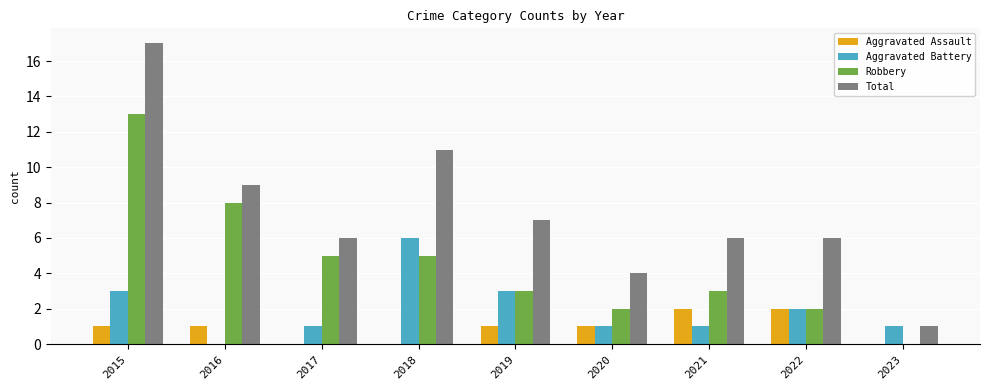

What is the sum of all Aggravated Assault values?

8